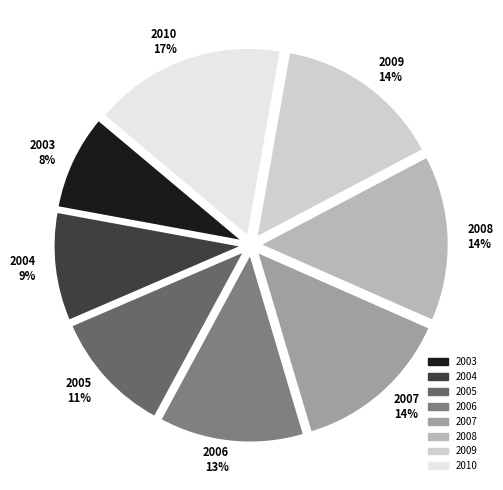

To the nearest percent, what is the average slice percentage?

12%